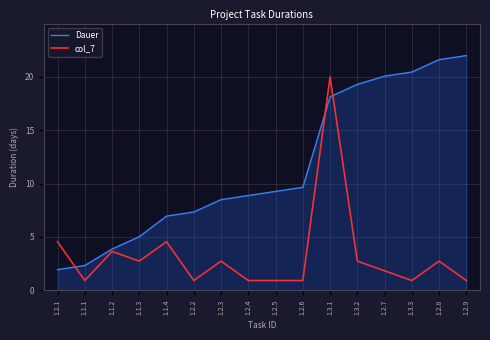

Rank the series by their maximum value, from lowest to highest.

col_7, Dauer